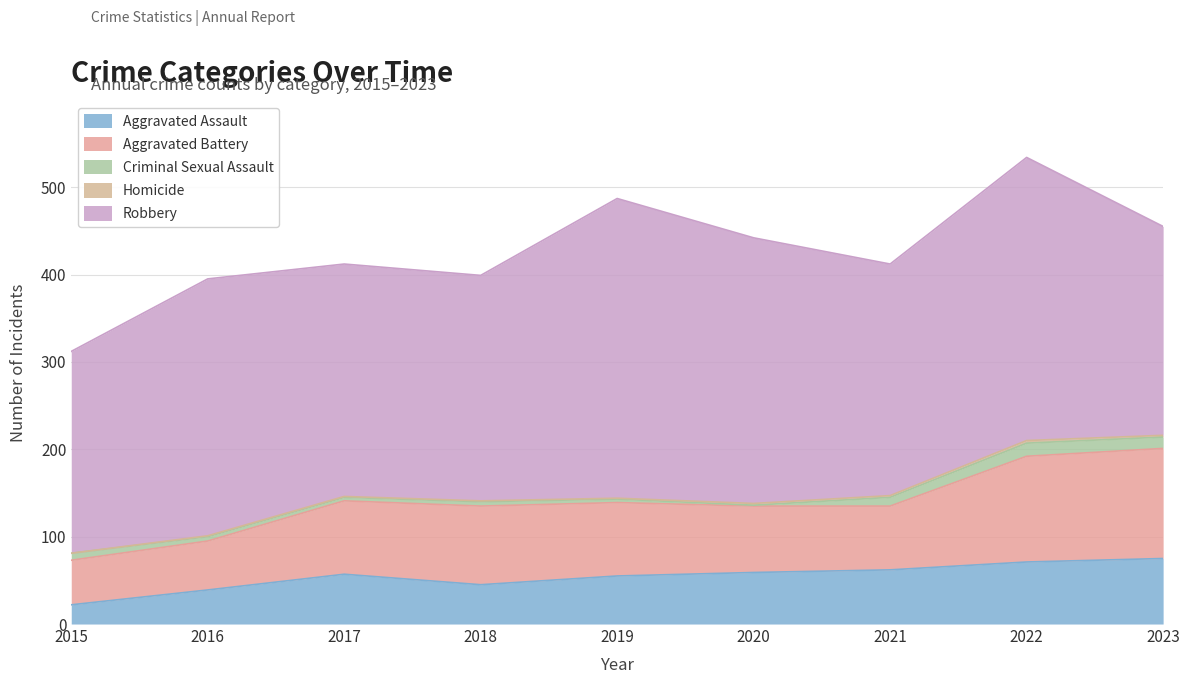

How many data points in Homicide are above 1?

4